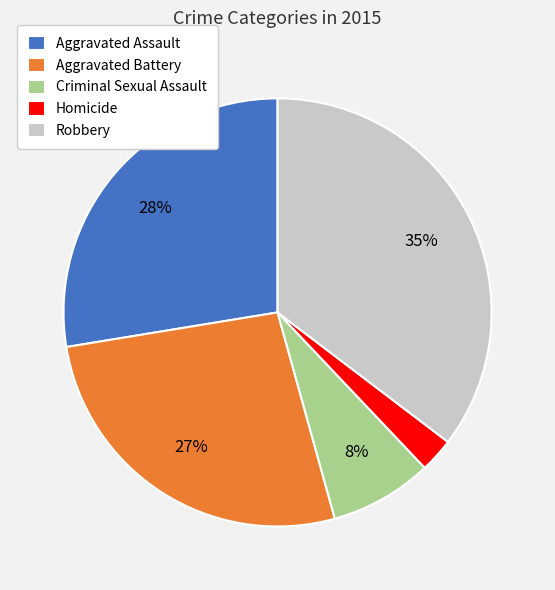

Rank the categories by value from lowest to highest.

Homicide, Criminal Sexual Assault, Aggravated Battery, Aggravated Assault, Robbery